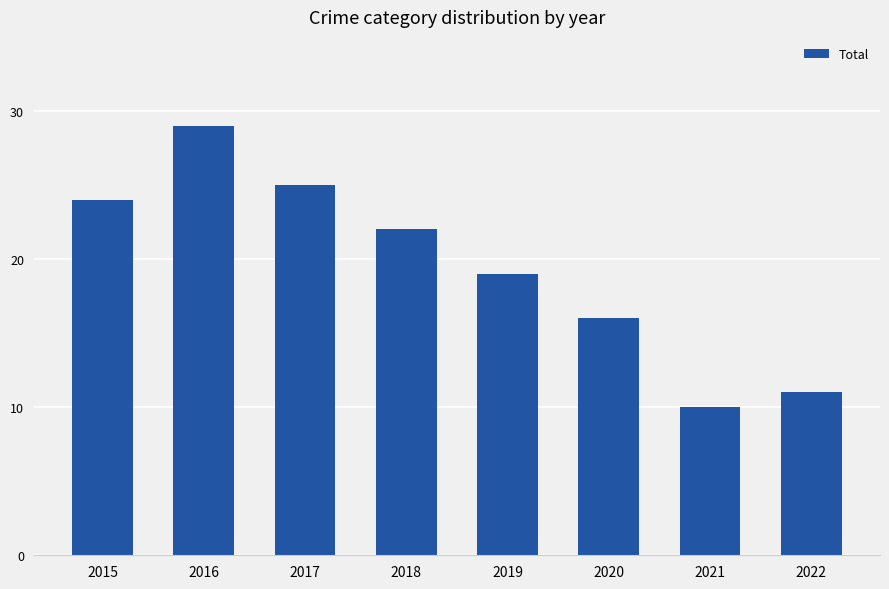

How many values are below 22?

4